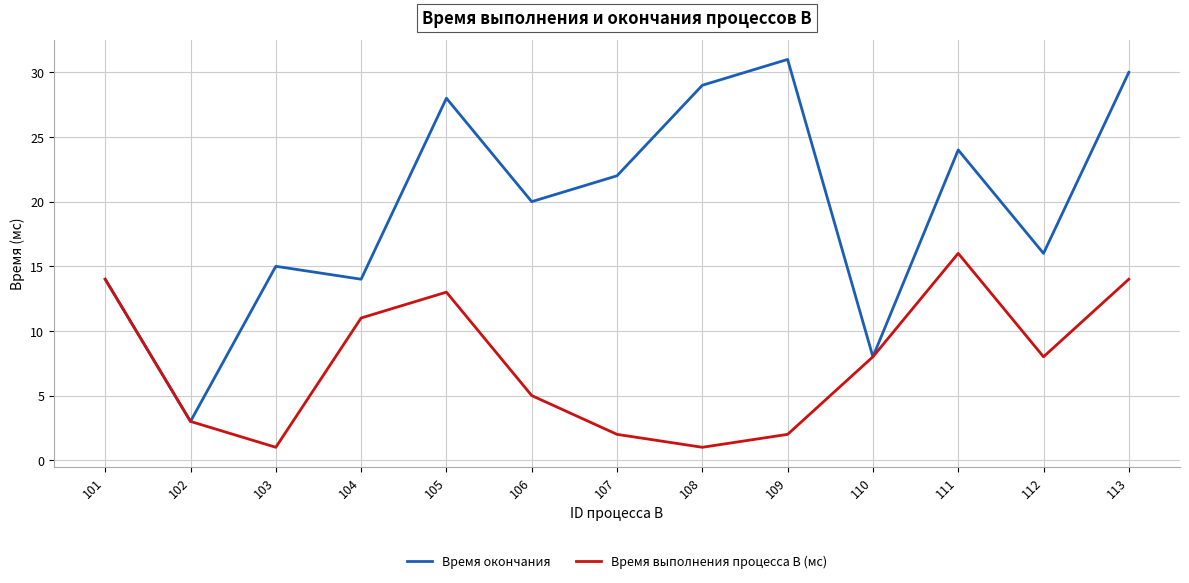

Is it true that Время окончания equals 2 at 102?

False